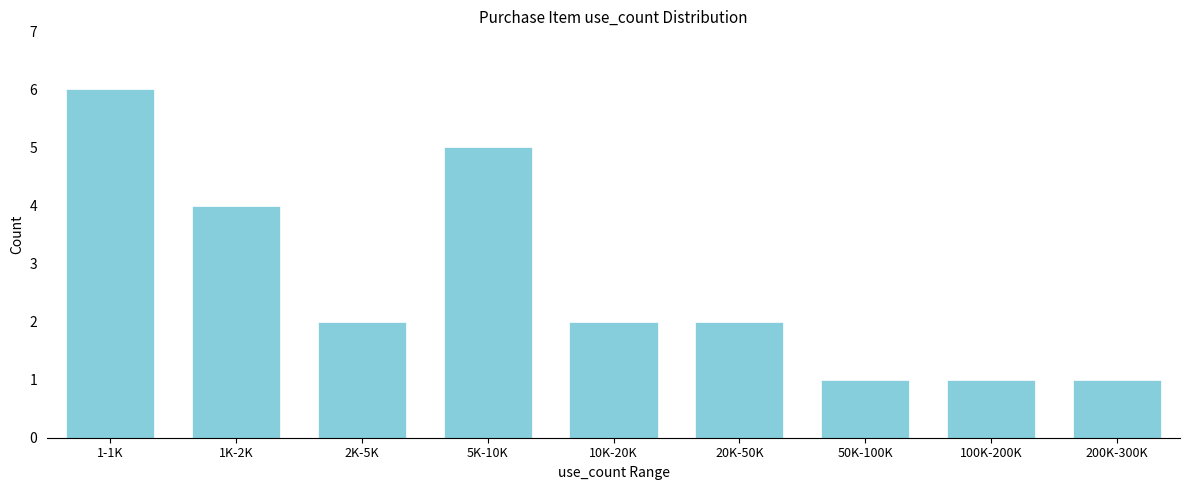

Reading left to right, extract all data points from this chart.

1-1K=6	1K-2K=4	2K-5K=2	5K-10K=5	10K-20K=2	20K-50K=2	50K-100K=1	100K-200K=1	200K-300K=1